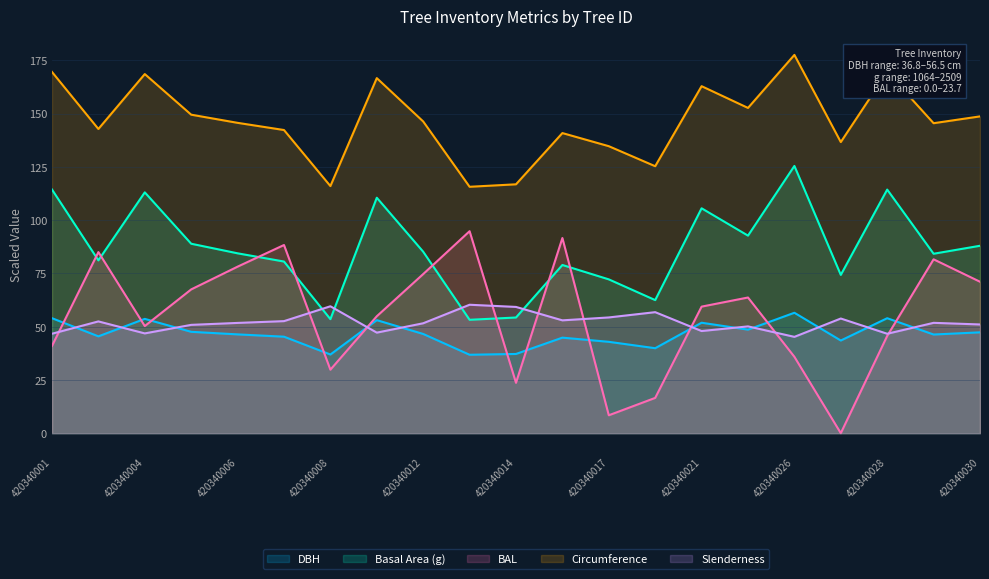

The value of bal at 420340028 is 45.6. True or false?

True